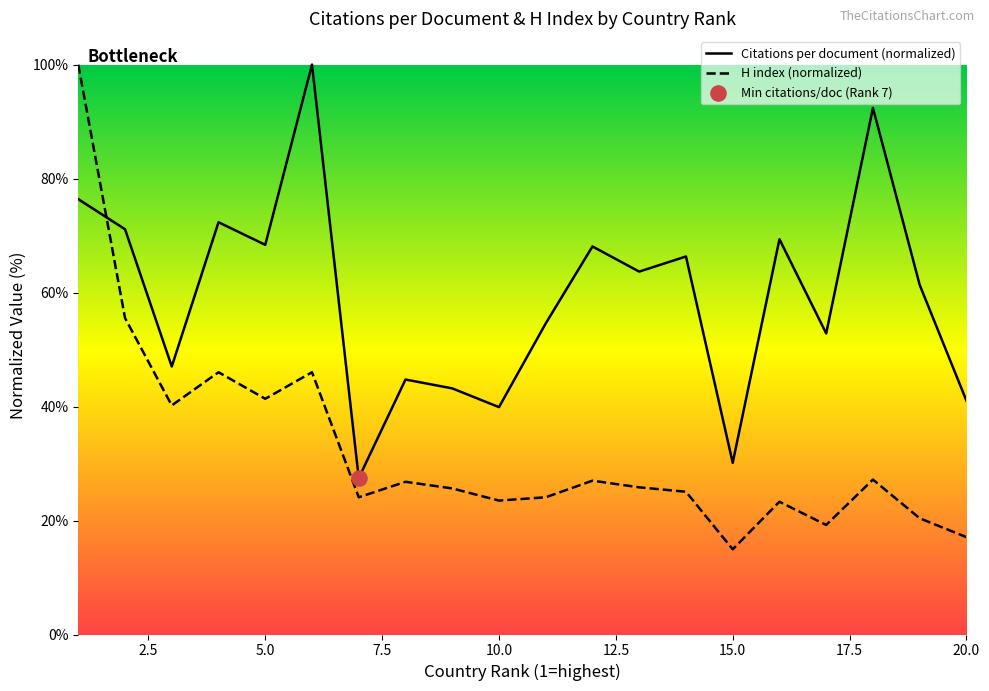

Which series reaches the maximum Y coordinate?

Citations per document